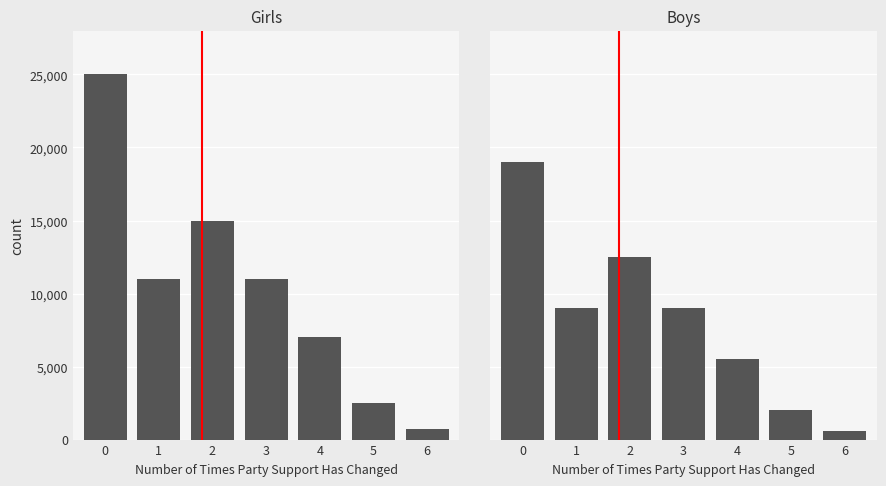

What is the smallest value displayed?

600